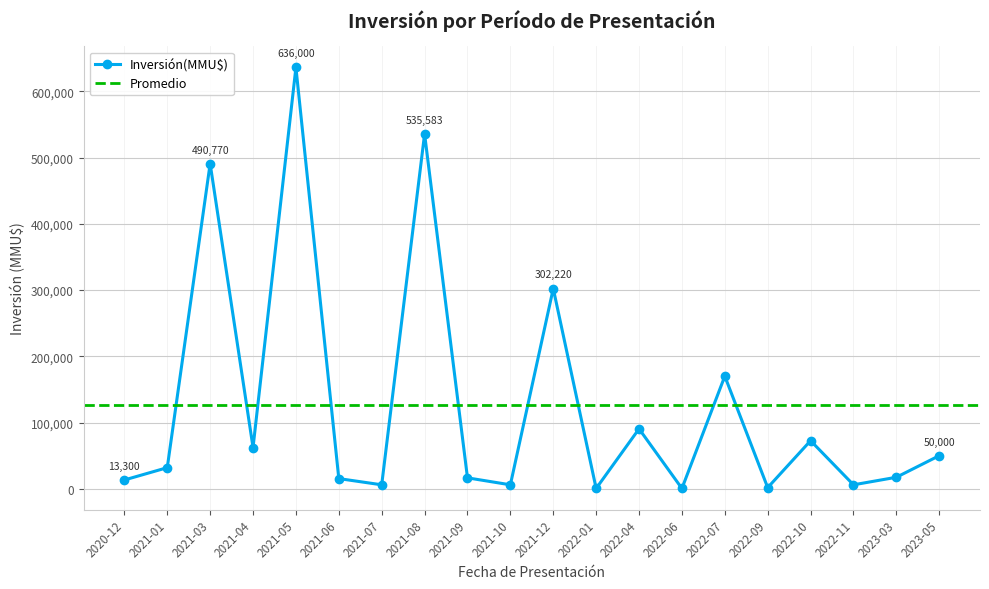

Which has a higher value, 2021-01 or 2021-04?

2021-04